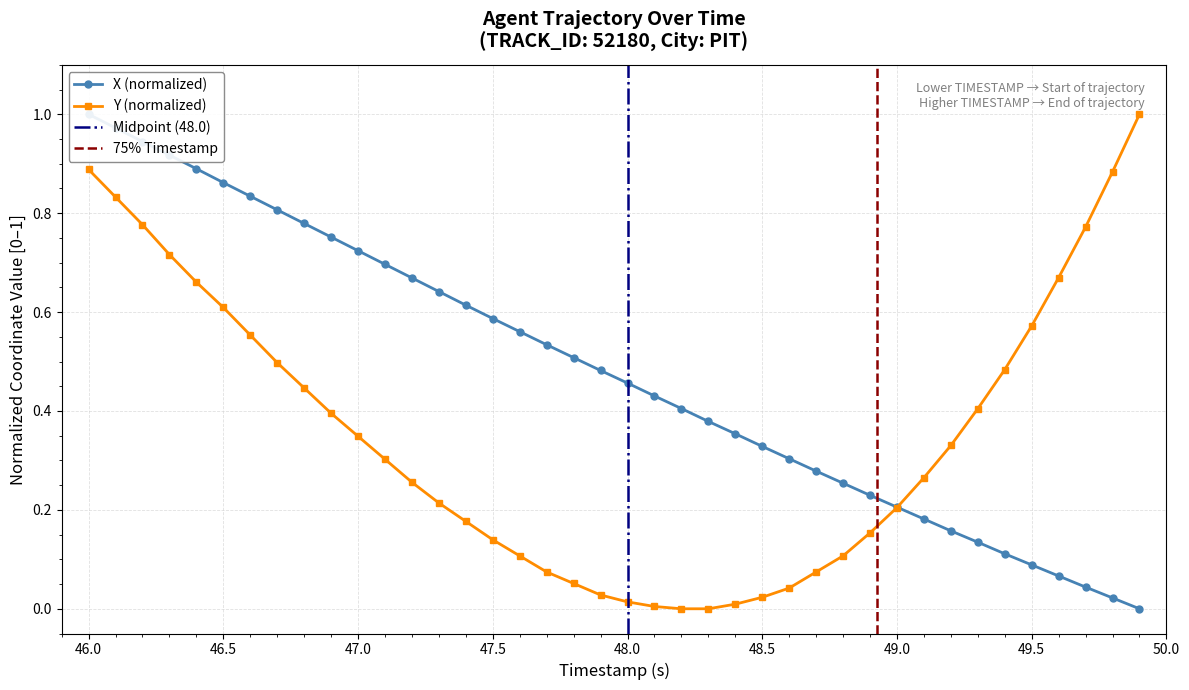

The Y (normalized) series shows 0.2 at 49.0. True or false?

True